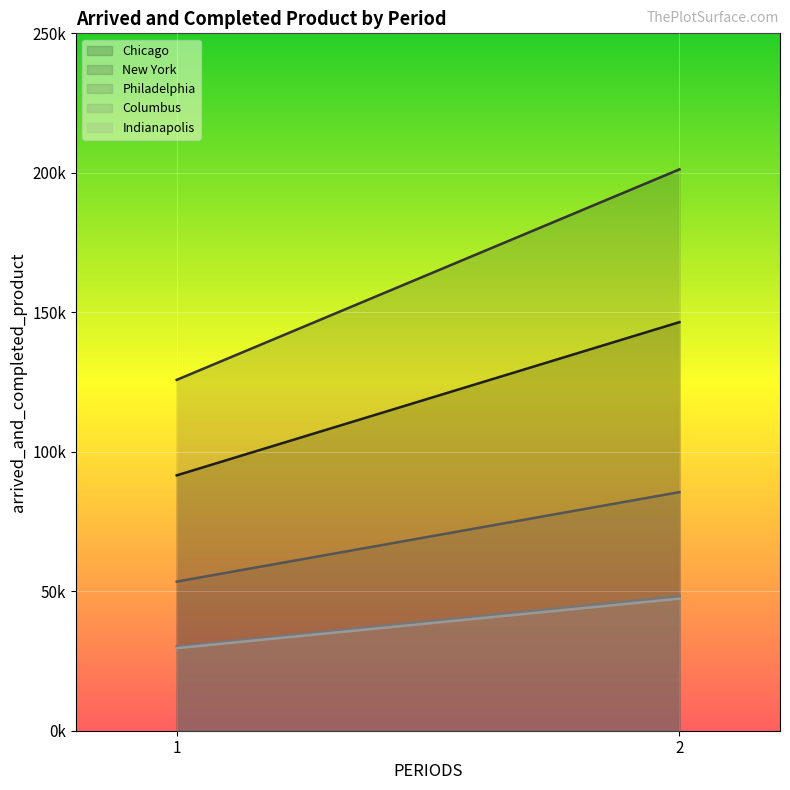

Reading left to right, transcribe all the data shown in this chart.

Chicago: 1=91546.3	2=146474.0
New York: 1=125774.1	2=201238.6
Philadelphia: 1=53459.9	2=85535.8
Columbus: 1=30191.6	2=48306.6
Indianapolis: 1=29588.1	2=47340.9